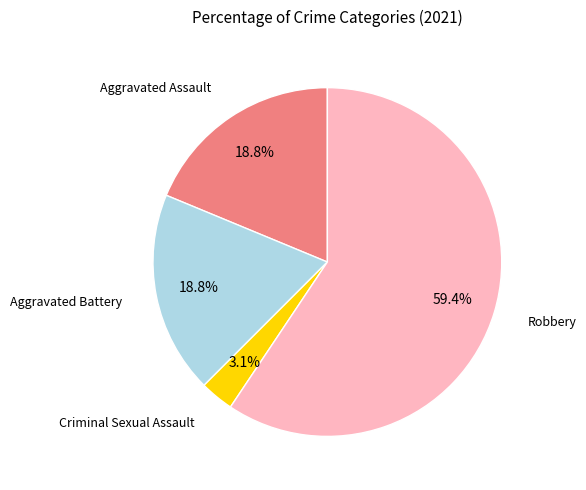

Does any single category account for the majority?

Yes